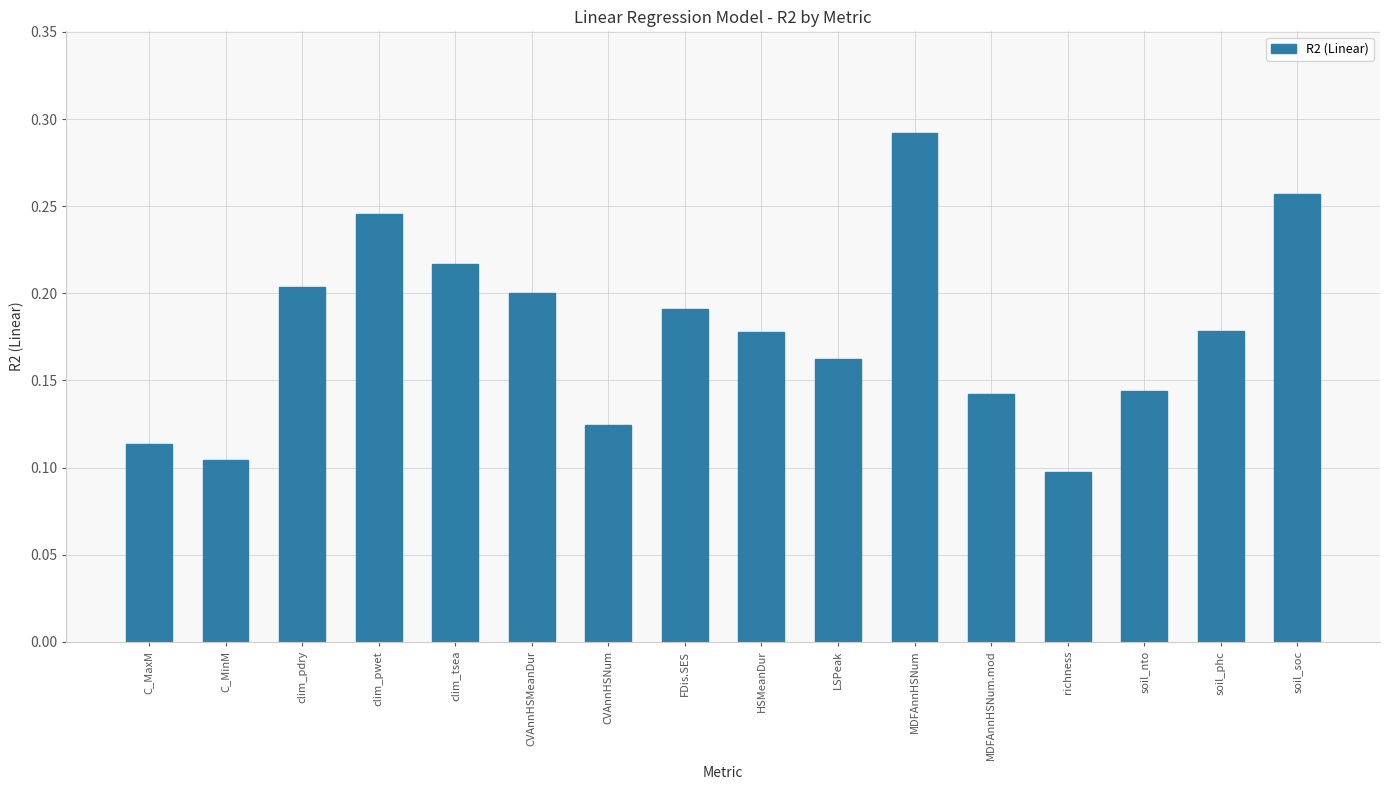

Between clim_pwet and LSPeak, which is larger?

clim_pwet